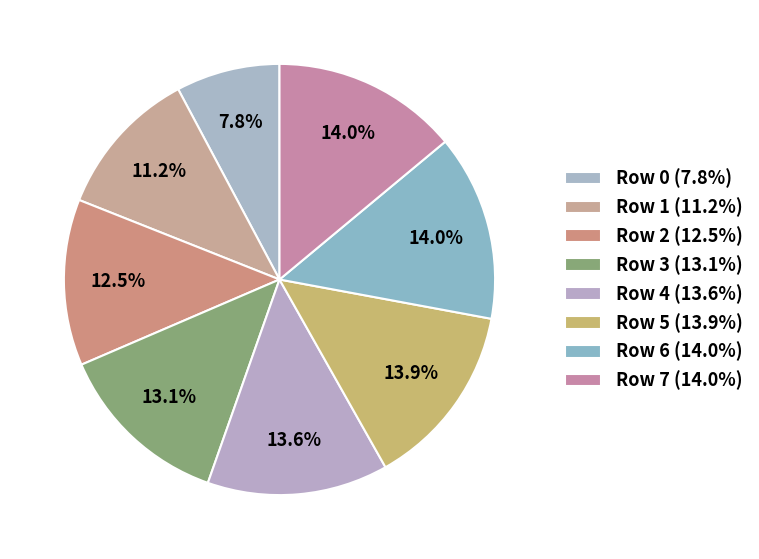

To the nearest percent, what is the difference between the Row 0 and Row 4 slice percentages?

6%